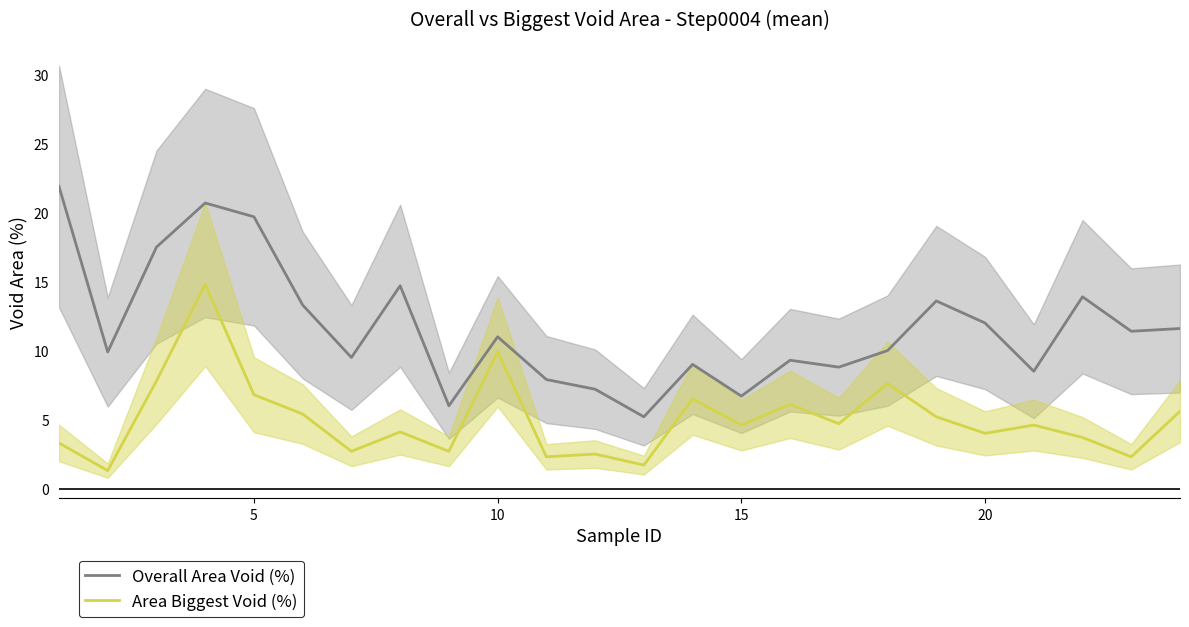

What is the average value of the Overall Area Void (%) series?

11.6